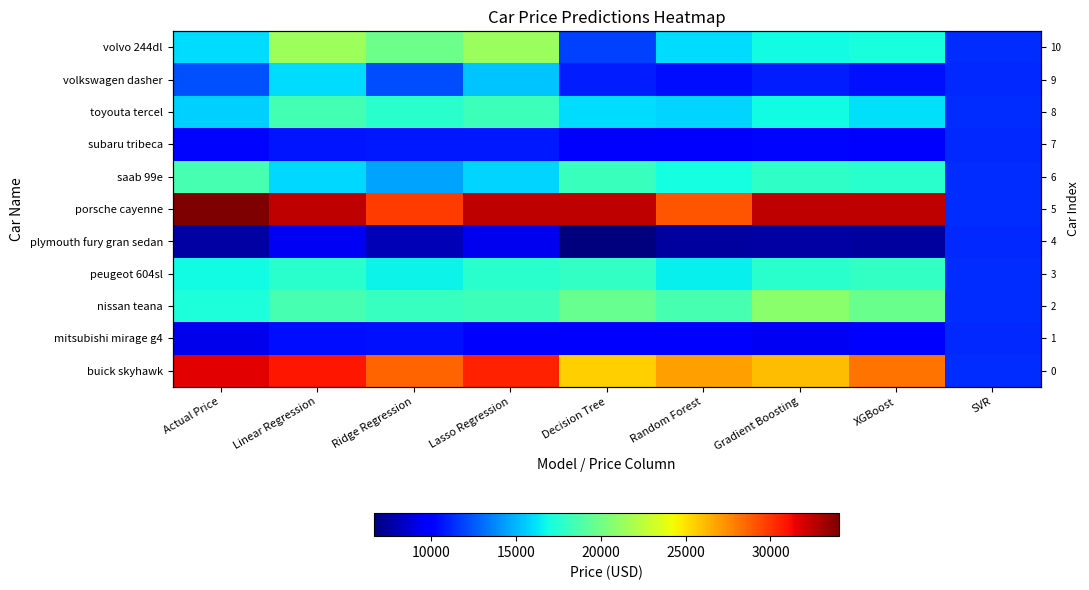

Rank the series by their maximum value, from highest to lowest.

porsche cayenne, buick skyhawk, volvo 244dl, nissan teana, saab 99e, toyouta tercel, peugeot 604sl, volkswagen dasher, subaru tribeca, mitsubishi mirage g4, plymouth fury gran sedan